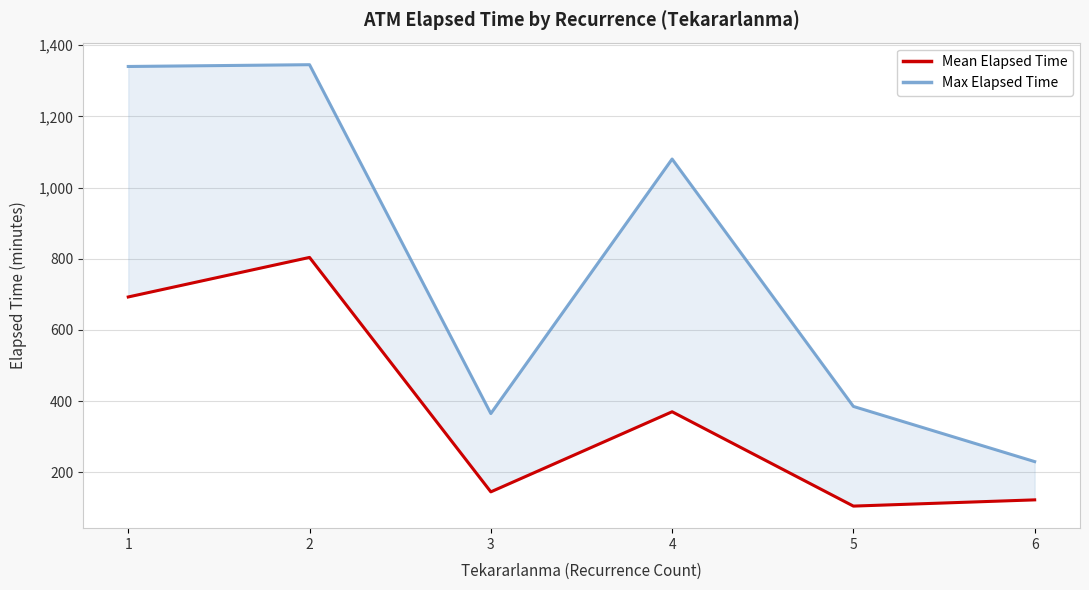

What is the sum of all Max Elapsed Time values?

4745.0